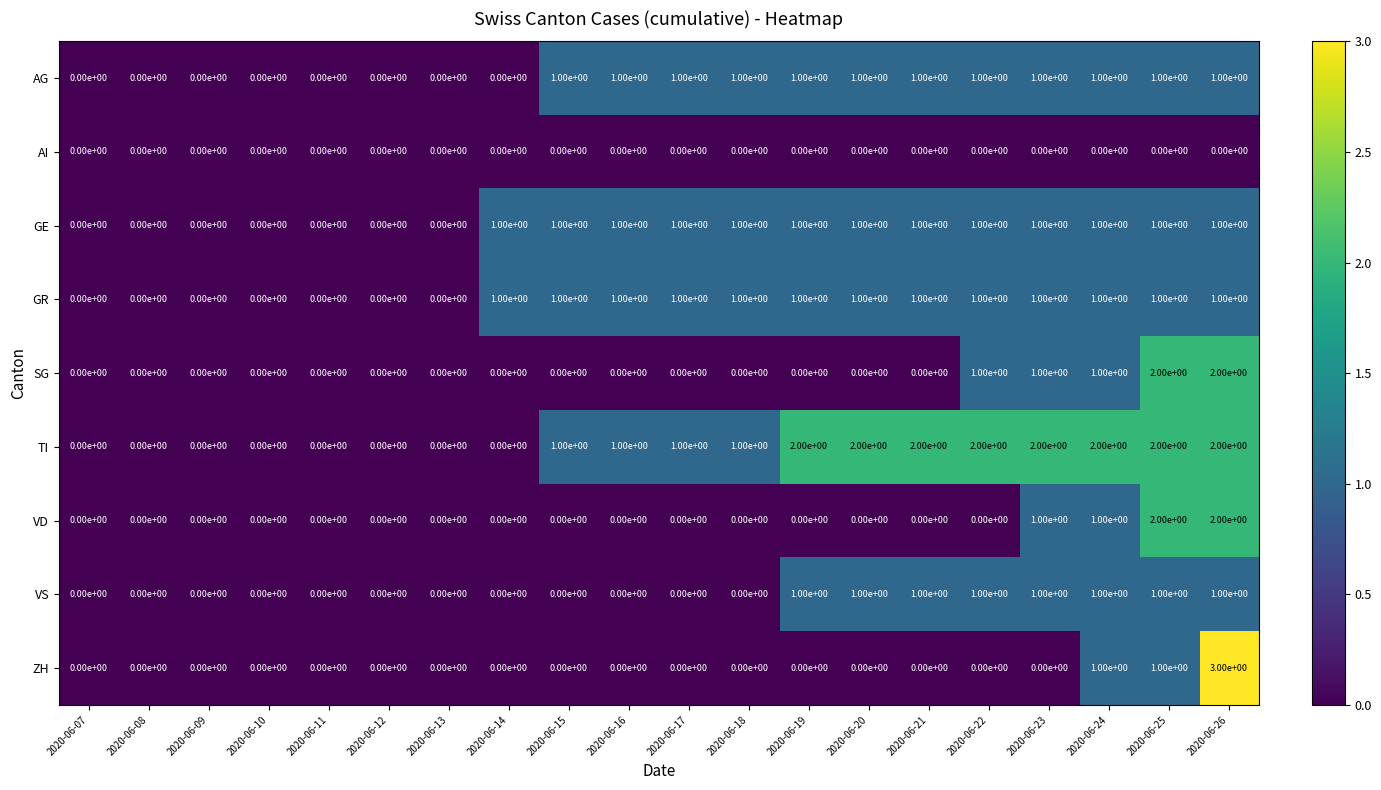

Which series has the largest total across all categories?

TI